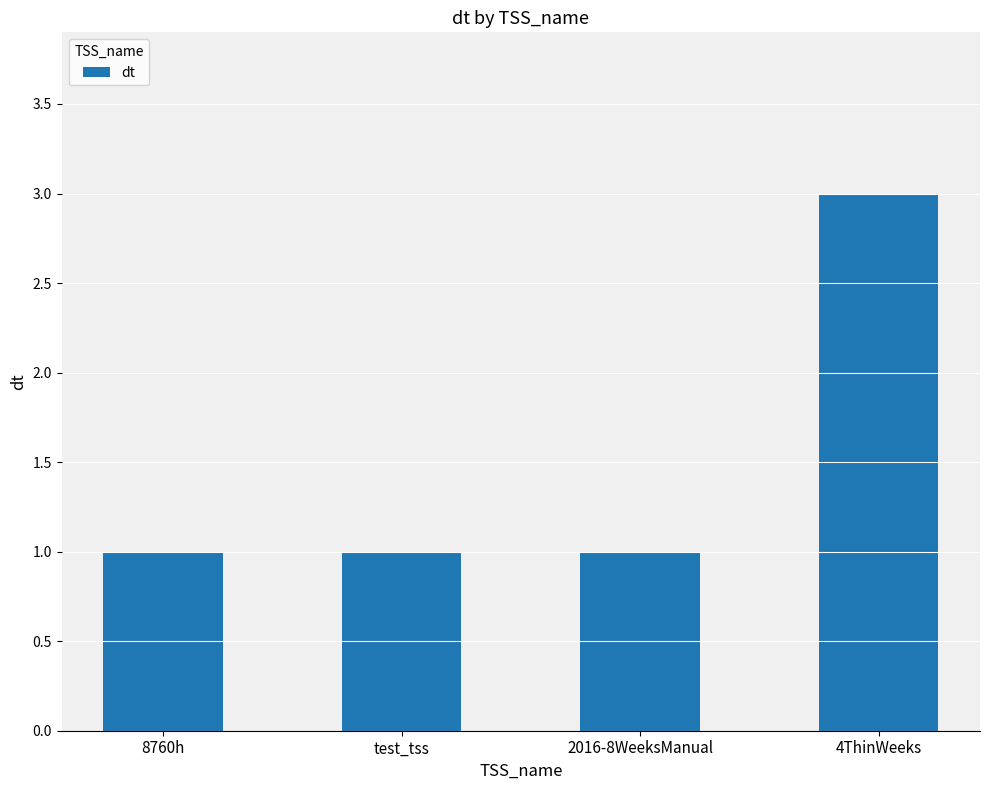

What is the label of the 4th bar from the left?

4ThinWeeks